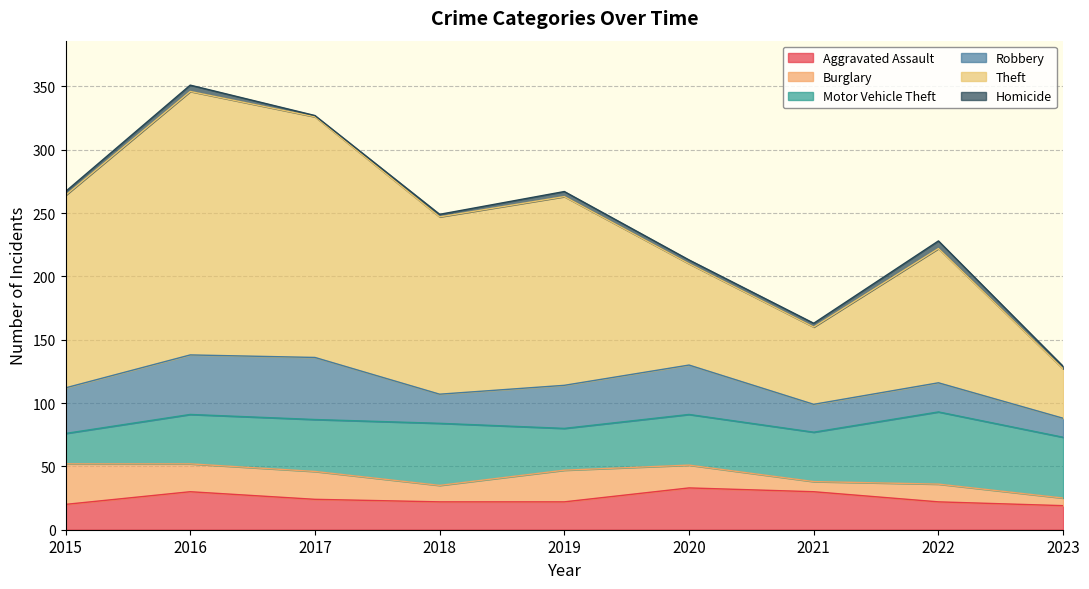

How many data points in Motor Vehicle Theft are above 40?

4